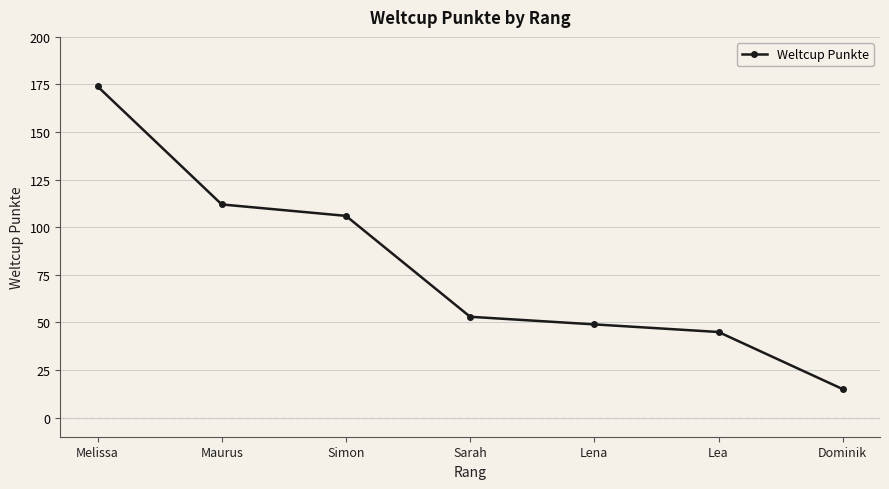

Where is the data nearest to the value 94?

Simon